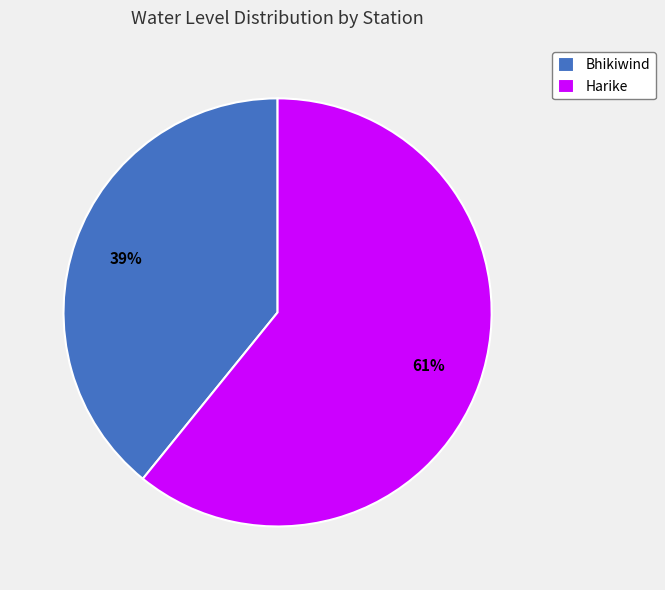

How many slices are in this pie chart?

2